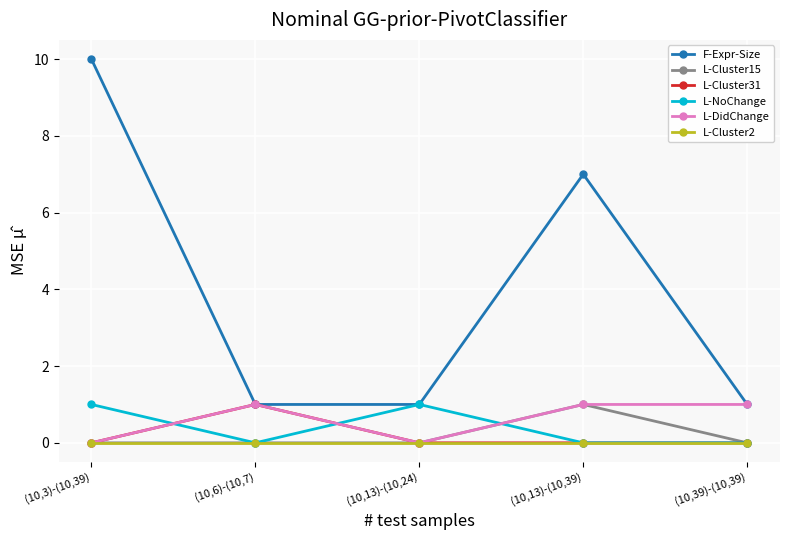

Reading left to right, transcribe all the data shown in this chart.

F-Expr-Size: (10,3)-(10,39)=10	(10,6)-(10,7)=1	(10,13)-(10,24)=1	(10,13)-(10,39)=7	(10,39)-(10,39)=1
L-Cluster15: (10,3)-(10,39)=0	(10,6)-(10,7)=0	(10,13)-(10,24)=0	(10,13)-(10,39)=1	(10,39)-(10,39)=0
L-Cluster31: (10,3)-(10,39)=0	(10,6)-(10,7)=1	(10,13)-(10,24)=0	(10,13)-(10,39)=0	(10,39)-(10,39)=0
L-NoChange: (10,3)-(10,39)=1	(10,6)-(10,7)=0	(10,13)-(10,24)=1	(10,13)-(10,39)=0	(10,39)-(10,39)=0
L-DidChange: (10,3)-(10,39)=0	(10,6)-(10,7)=1	(10,13)-(10,24)=0	(10,13)-(10,39)=1	(10,39)-(10,39)=1
L-Cluster2: (10,3)-(10,39)=0	(10,6)-(10,7)=0	(10,13)-(10,24)=0	(10,13)-(10,39)=0	(10,39)-(10,39)=0